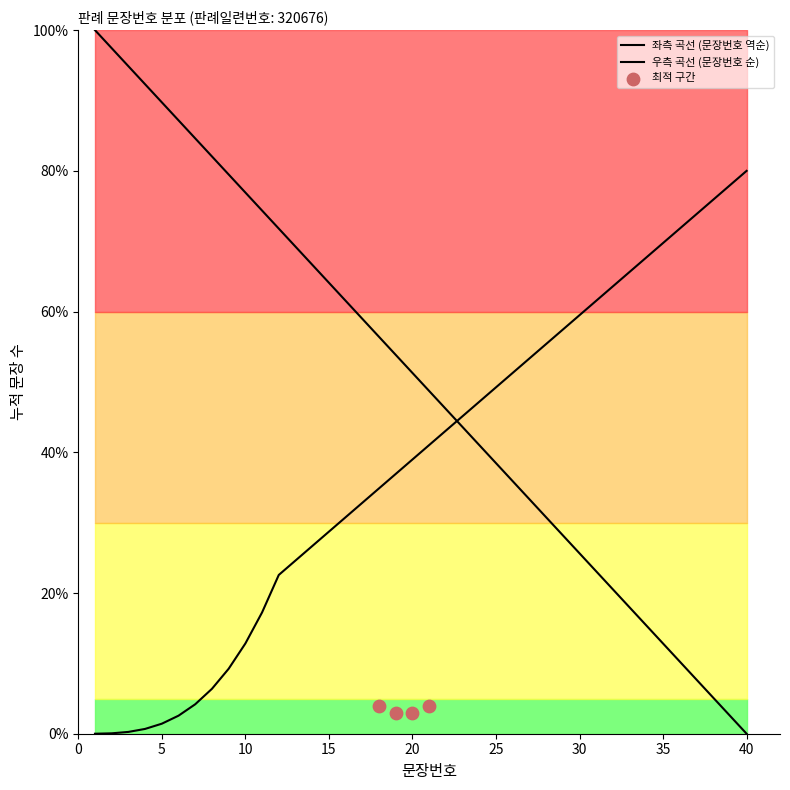

What is the change in value from 34 to 38?

-10.3